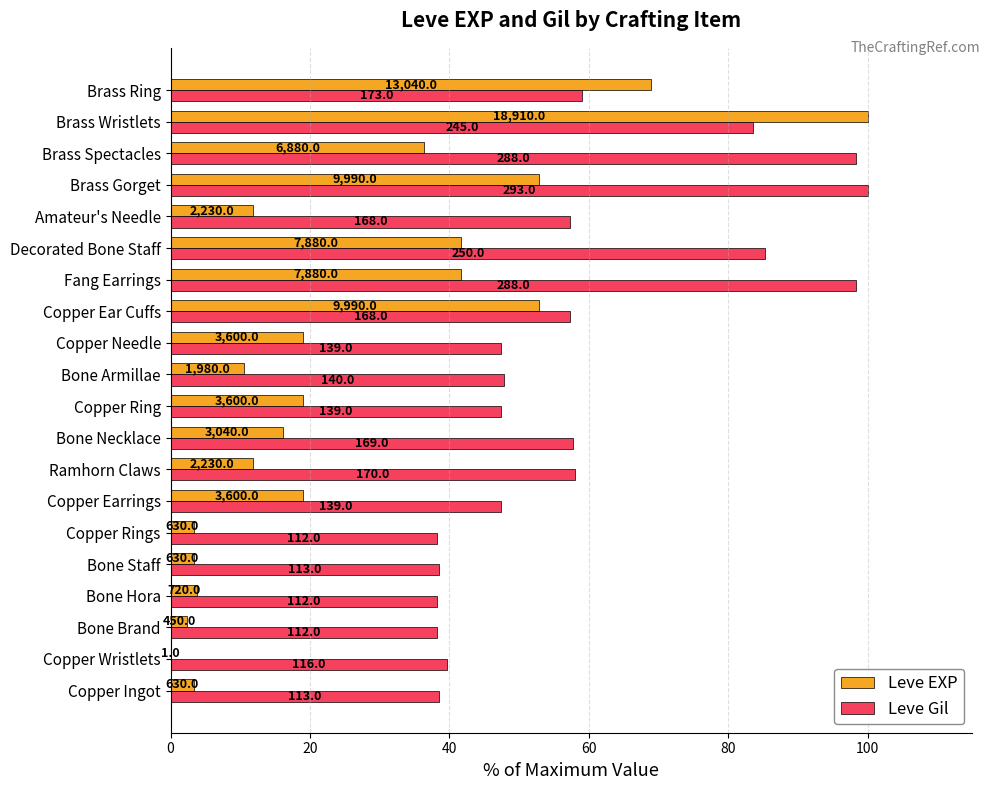

Rank the series by their average value, from lowest to highest.

Leve EXP, Leve Gil